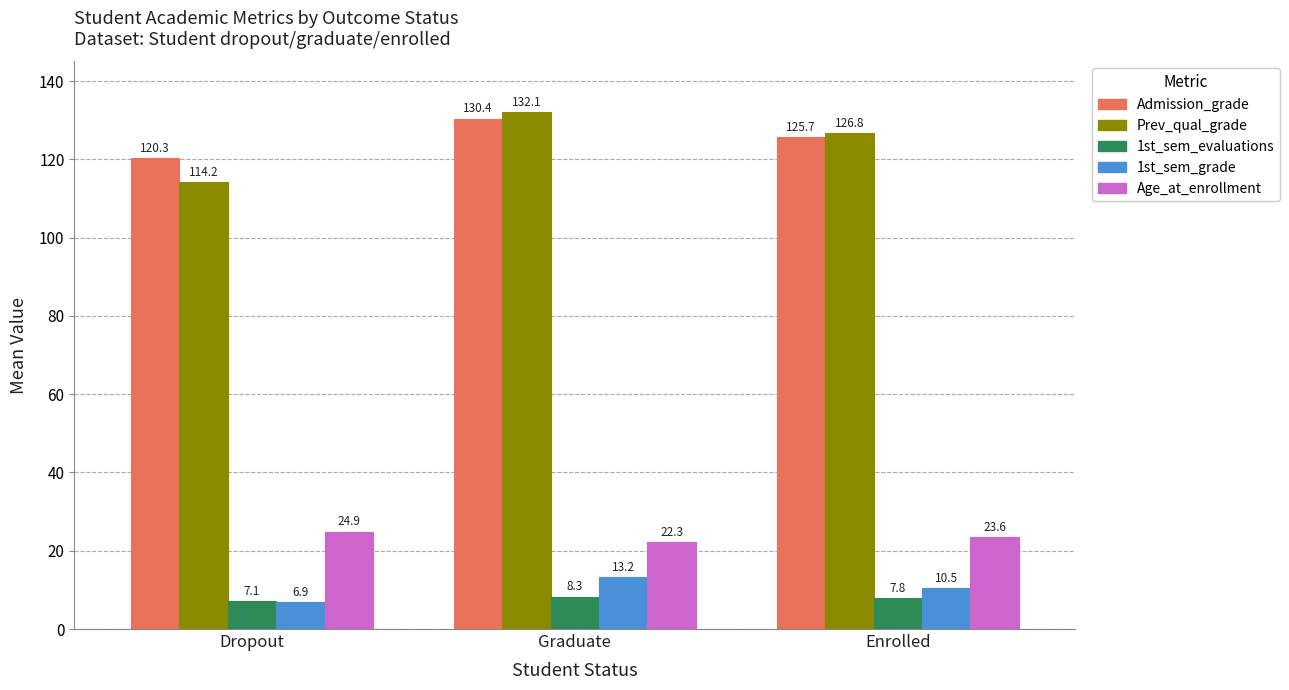

How many bars are there in each group?

5